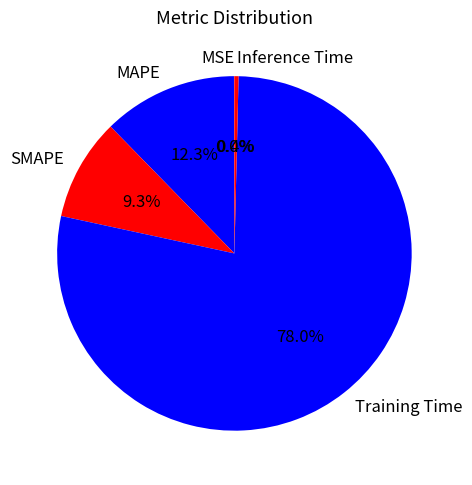

Is there any slice that represents more than half of the pie?

Yes